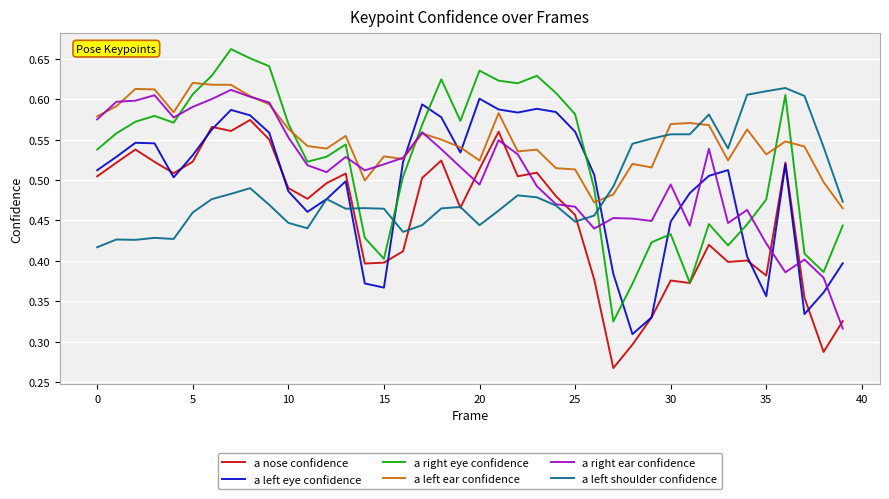

Count the number of categories in the chart.

40